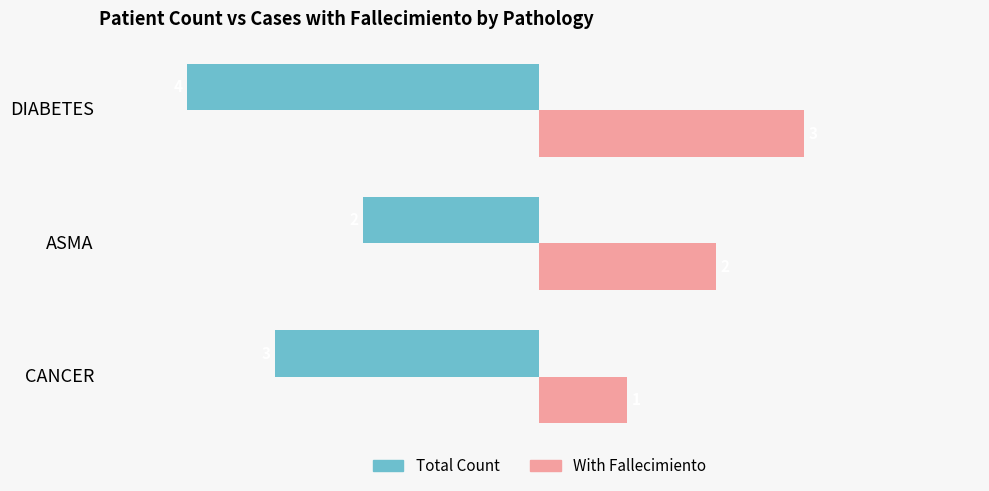

Count the Total Count values in the range -4 to -2.

3